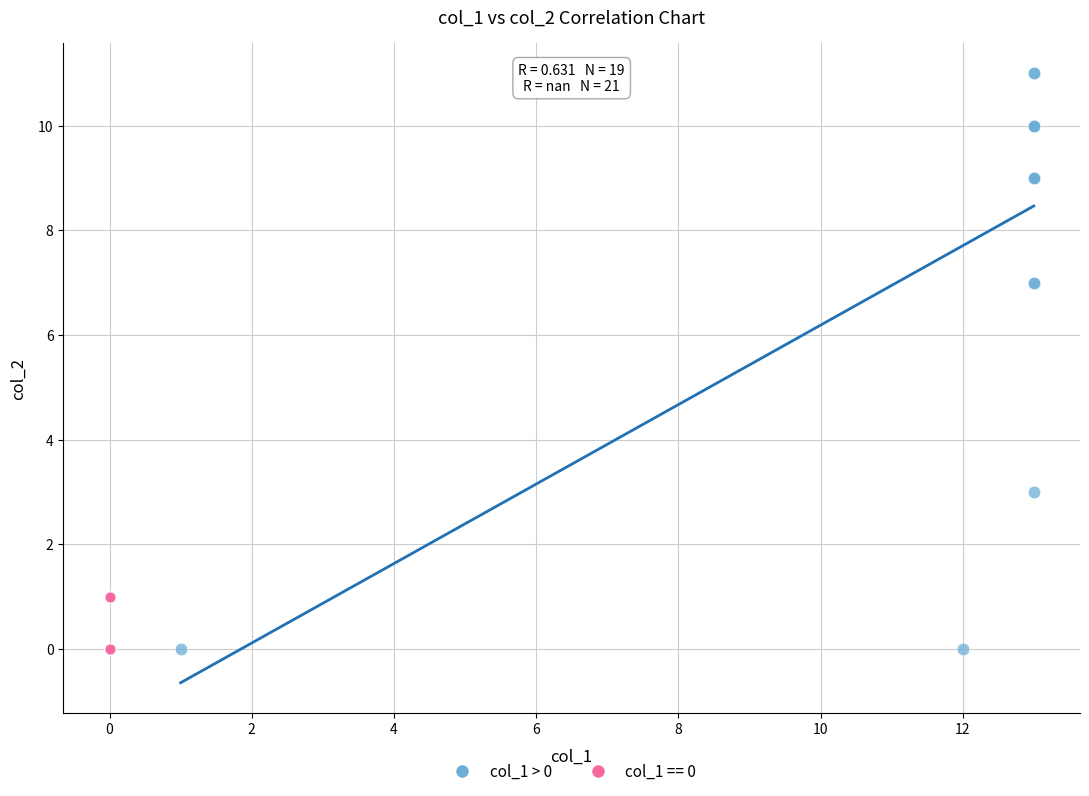

Which series has the widest spread of Y values?

col_1 > 0